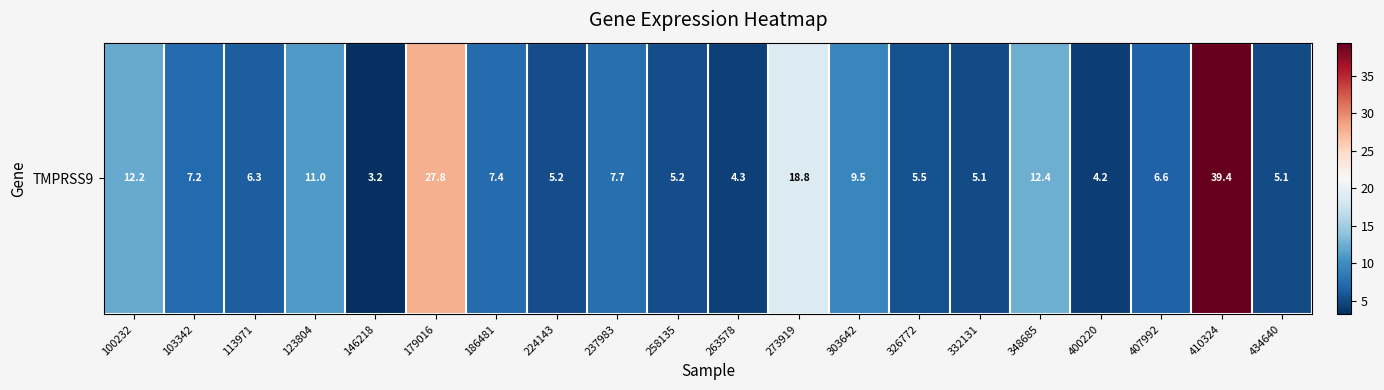

Reading right to left, list all the values displayed in this chart.

434640=5.1	410324=39.4	407992=6.6	400220=4.2	348685=12.4	332131=5.1	326772=5.5	303642=9.5	273919=18.8	263578=4.3	258135=5.2	237983=7.7	224143=5.2	186481=7.4	179016=27.8	146218=3.2	123804=11.0	113971=6.3	103342=7.2	100232=12.2